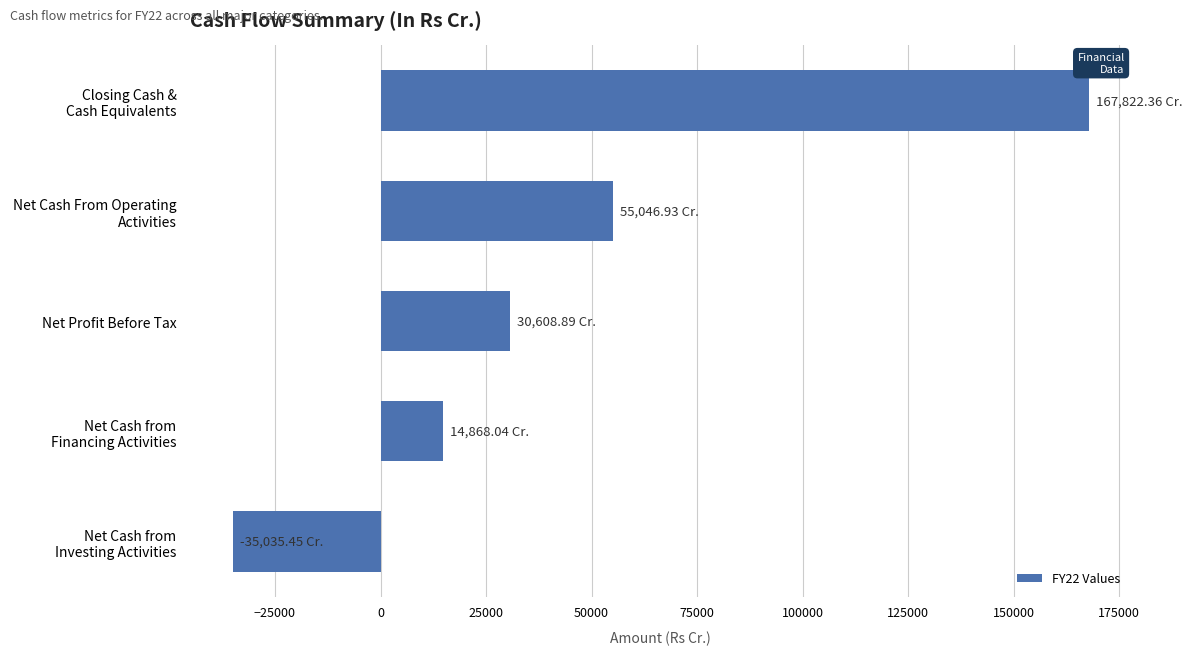

How many series are shown in this chart?

1